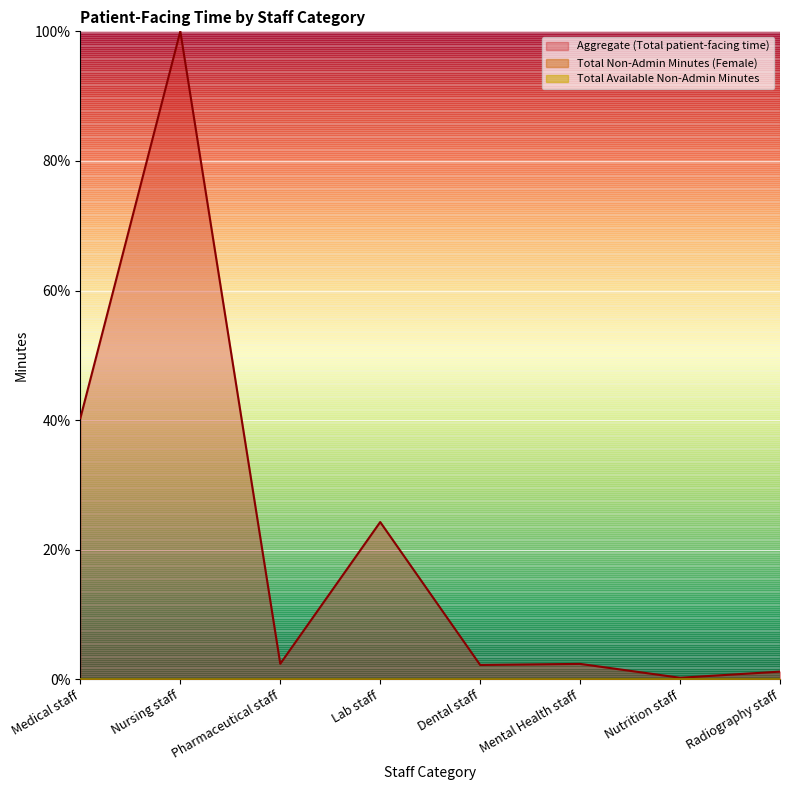

Between Nursing staff and Radiography staff, which is larger?

Nursing staff